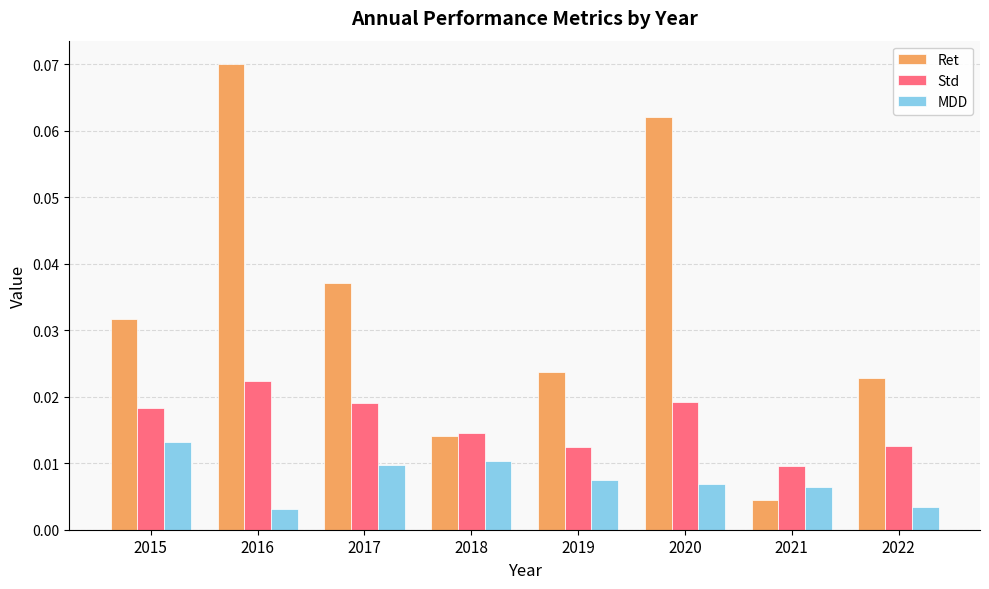

List the series in order of their peak value, highest first.

Ret, Std, MDD